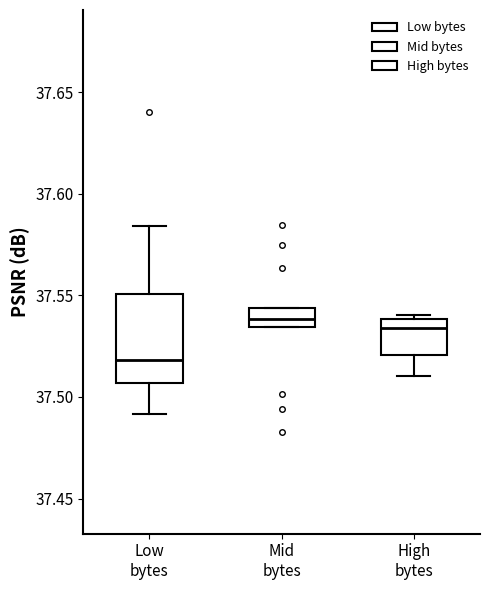

Which box is the tallest, from its lower edge to its upper edge?

Low bytes